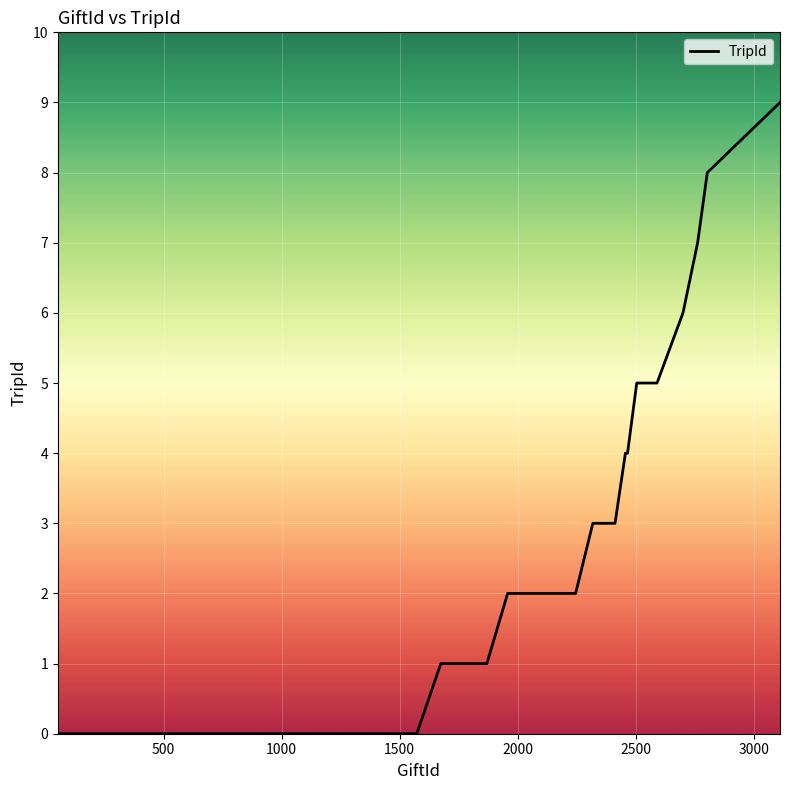

What is the difference between the maximum and minimum values?

9